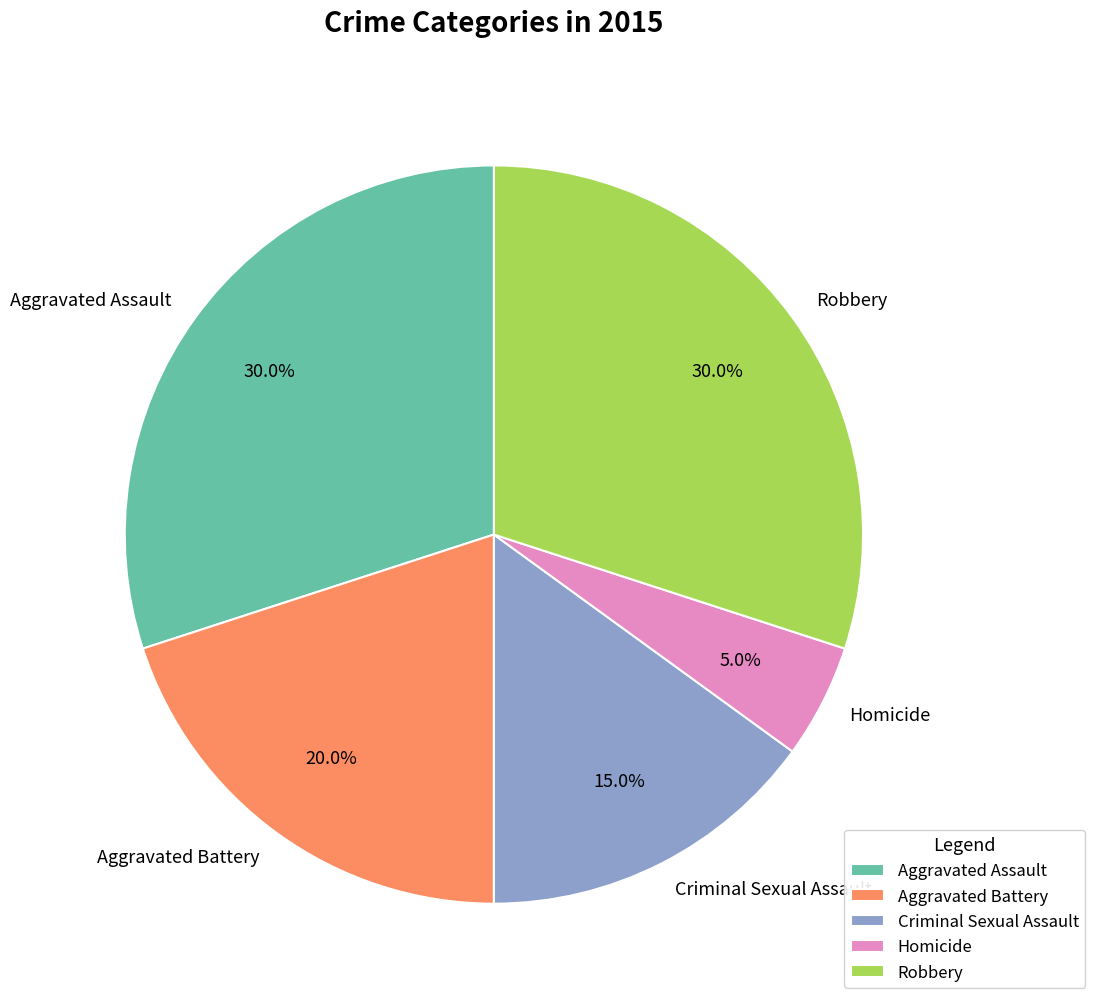

Does any single category account for the majority?

No